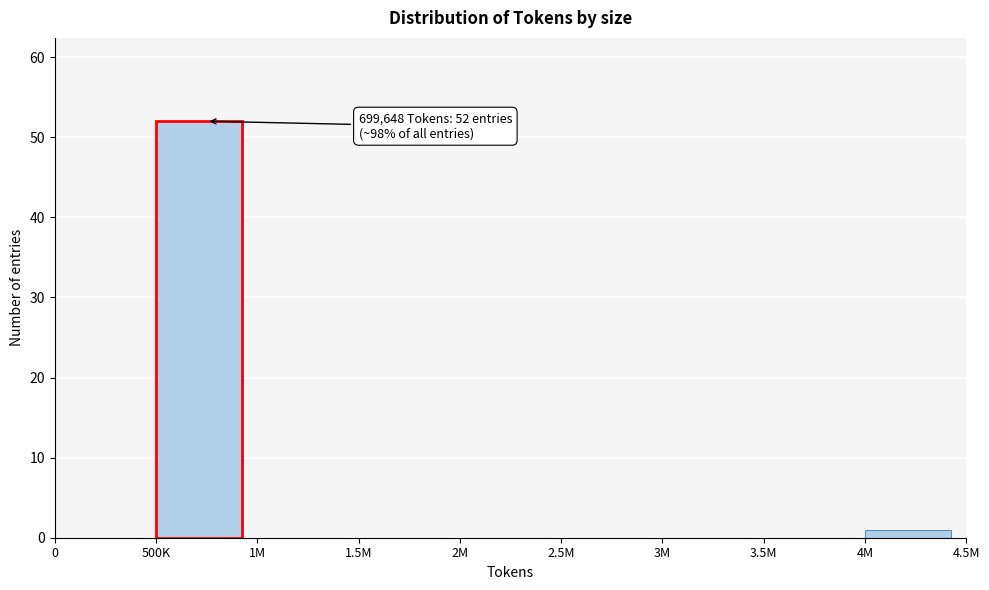

Reading left to right, what are all the values shown in this chart?

0=0	500K=52	1M=0	1.5M=0	2M=0	2.5M=0	3M=0	3.5M=0	4M=1